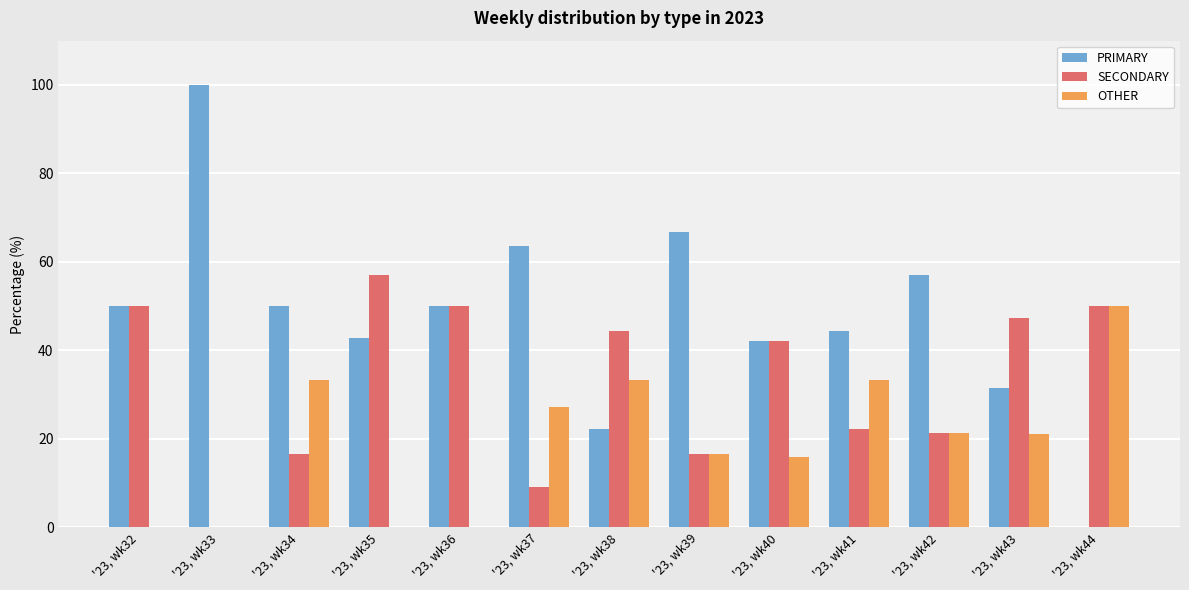

What are all the series names shown in the legend?

PRIMARY, SECONDARY, OTHER